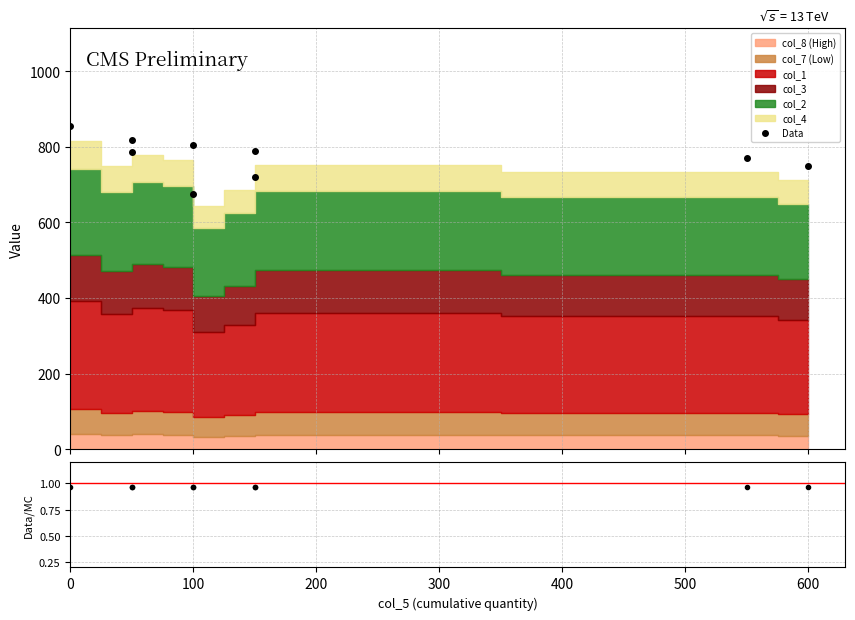

How many values in the Data series exceed 787?

5